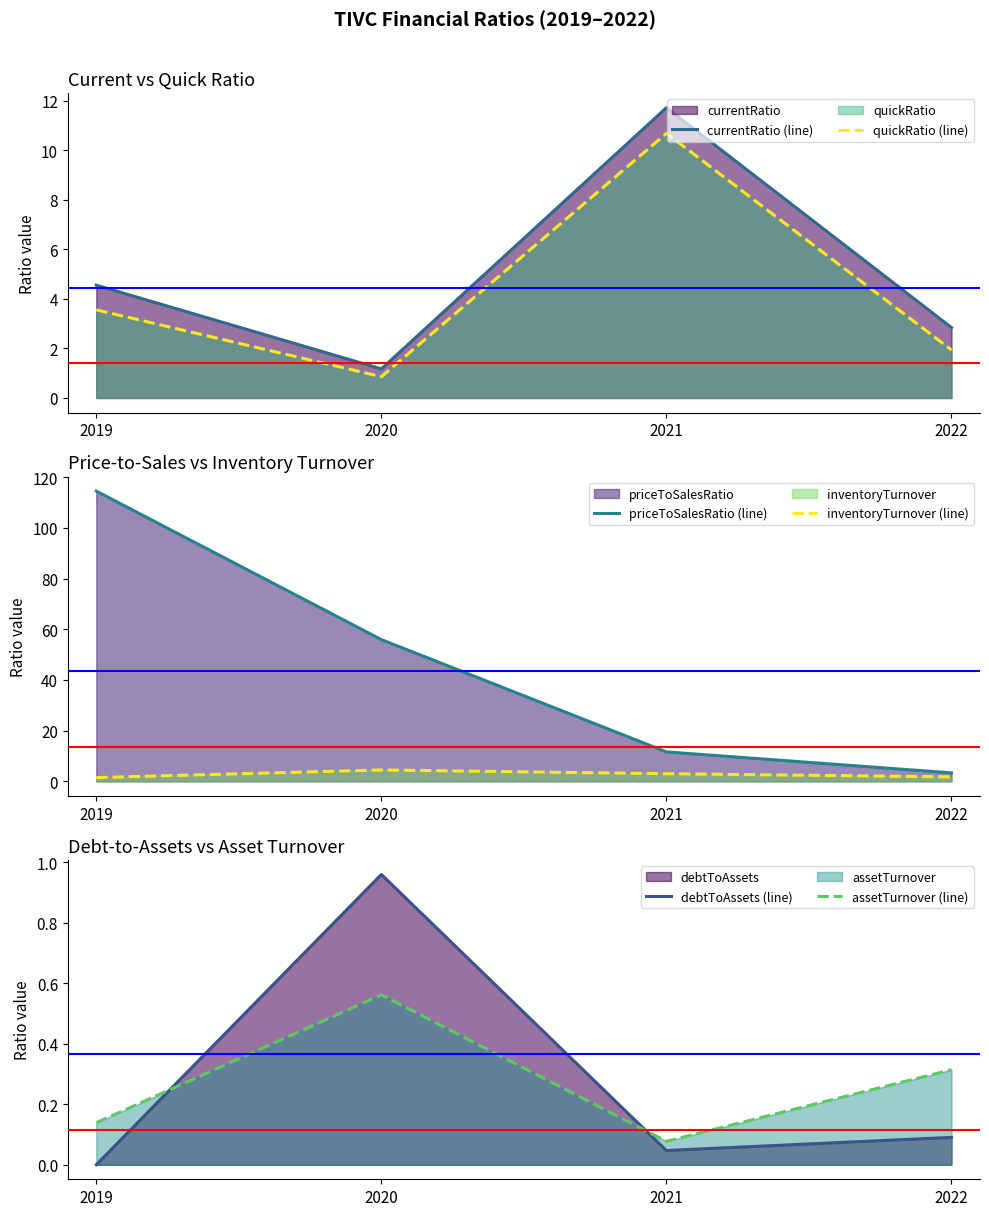

At which label does debtToAssets (line) reach its minimum?

2019